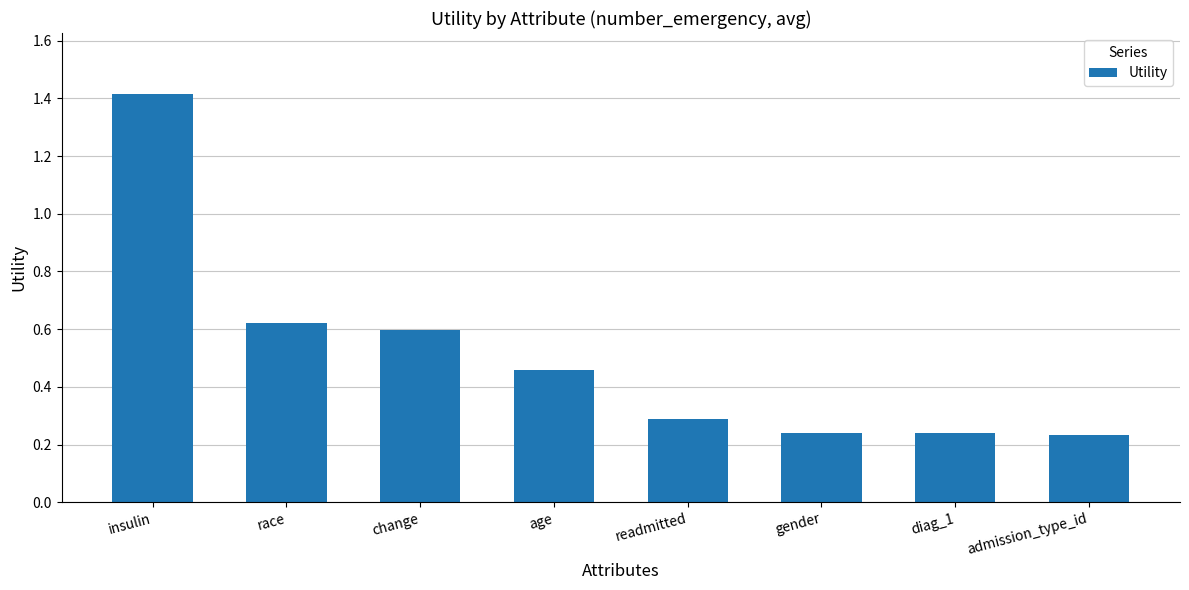

Are the bars grouped side by side (vs. stacked)?

No